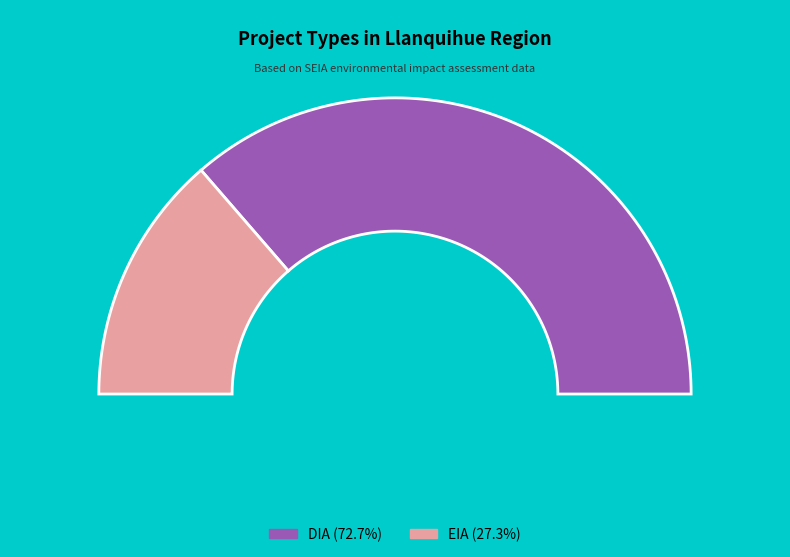

Which category has the smallest portion of the pie?

EIA